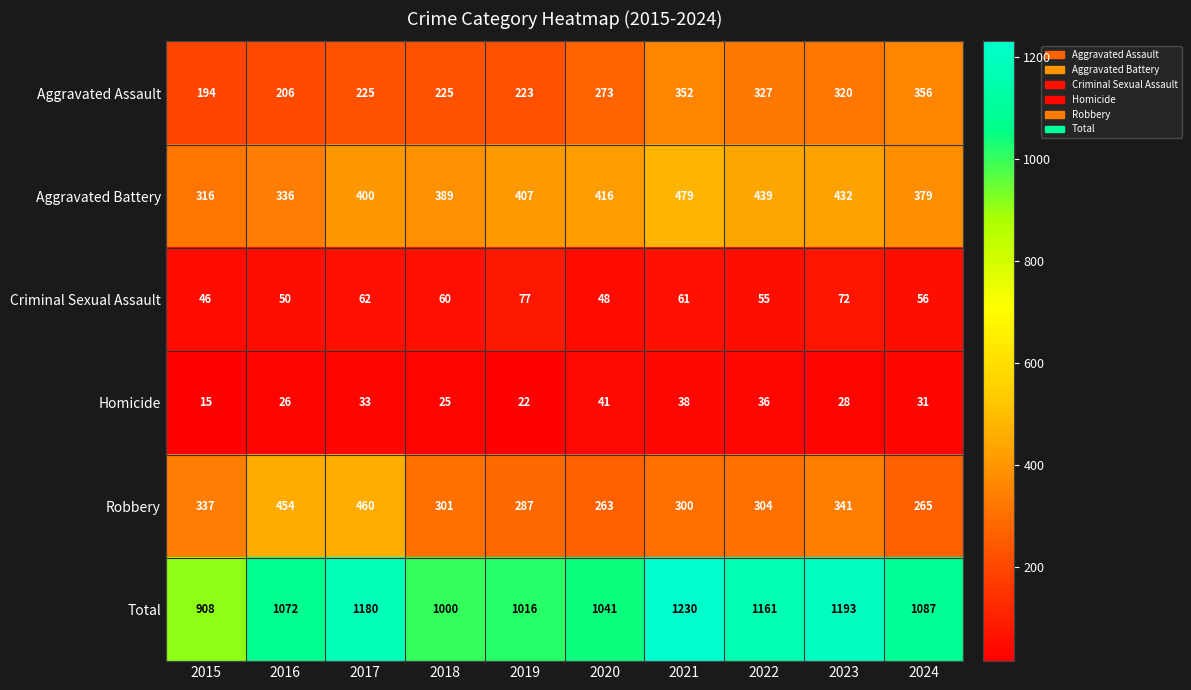

What is the total value across all series at 2022?

2322